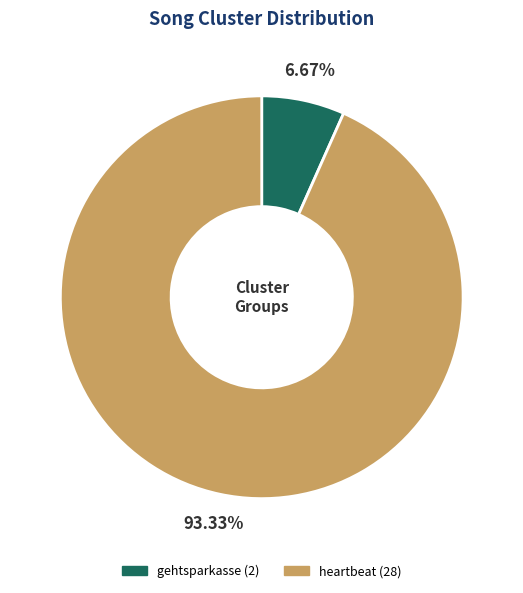

How many slices are in this pie chart?

2